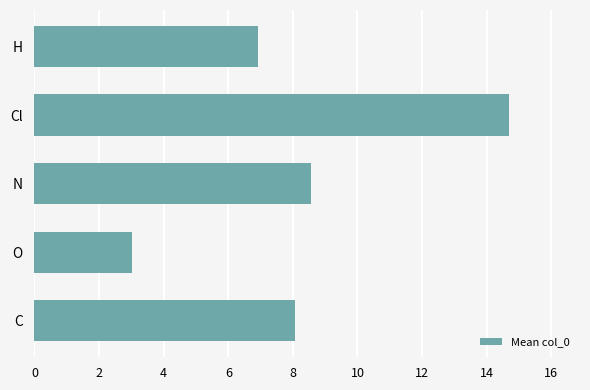

What is the change in value from C to O?

-5.0